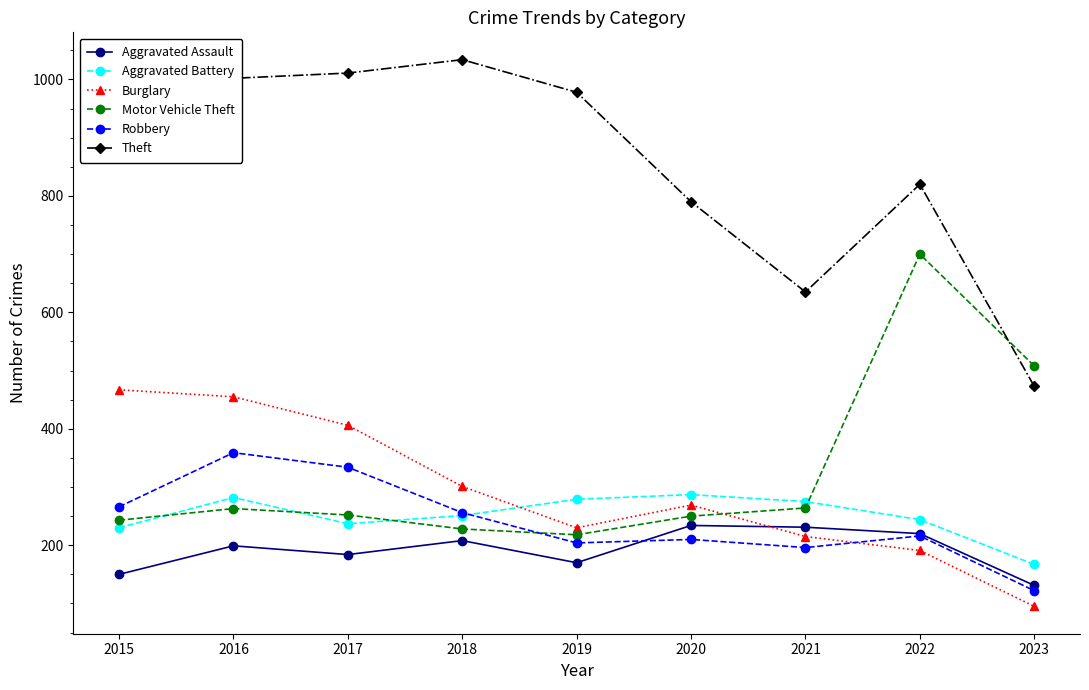

Where is the first local maximum for Aggravated Assault?

2016